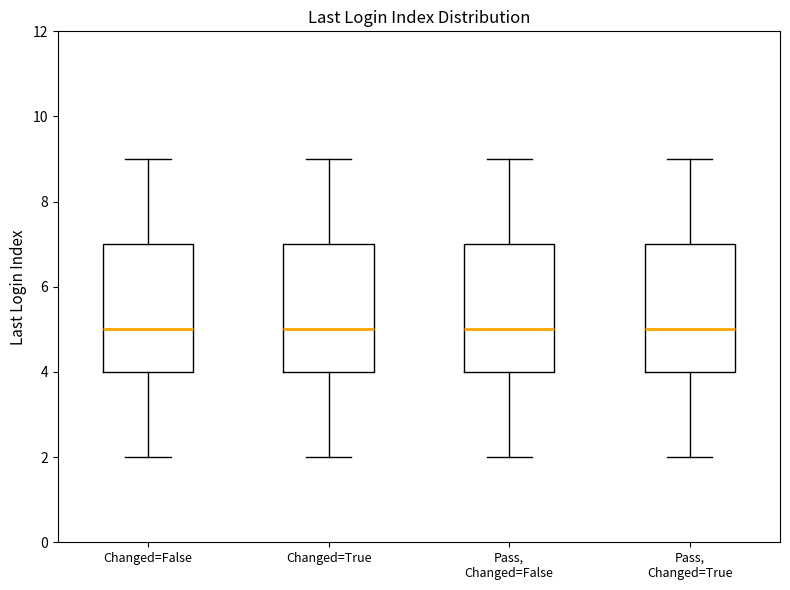

Reading left to right, read every box against the y-axis: the position of its median line, the range the box covers, and the ends of its whiskers. The values are not printed on the chart, so give them approximately, as read against the axis.

Changed=False: median 5, box 4 to 7, whiskers 2 to 9
Changed=True: median 5, box 4 to 7, whiskers 2 to 9
Pass, Changed=False: median 5, box 4 to 7, whiskers 2 to 9
Pass, Changed=True: median 5, box 4 to 7, whiskers 2 to 9